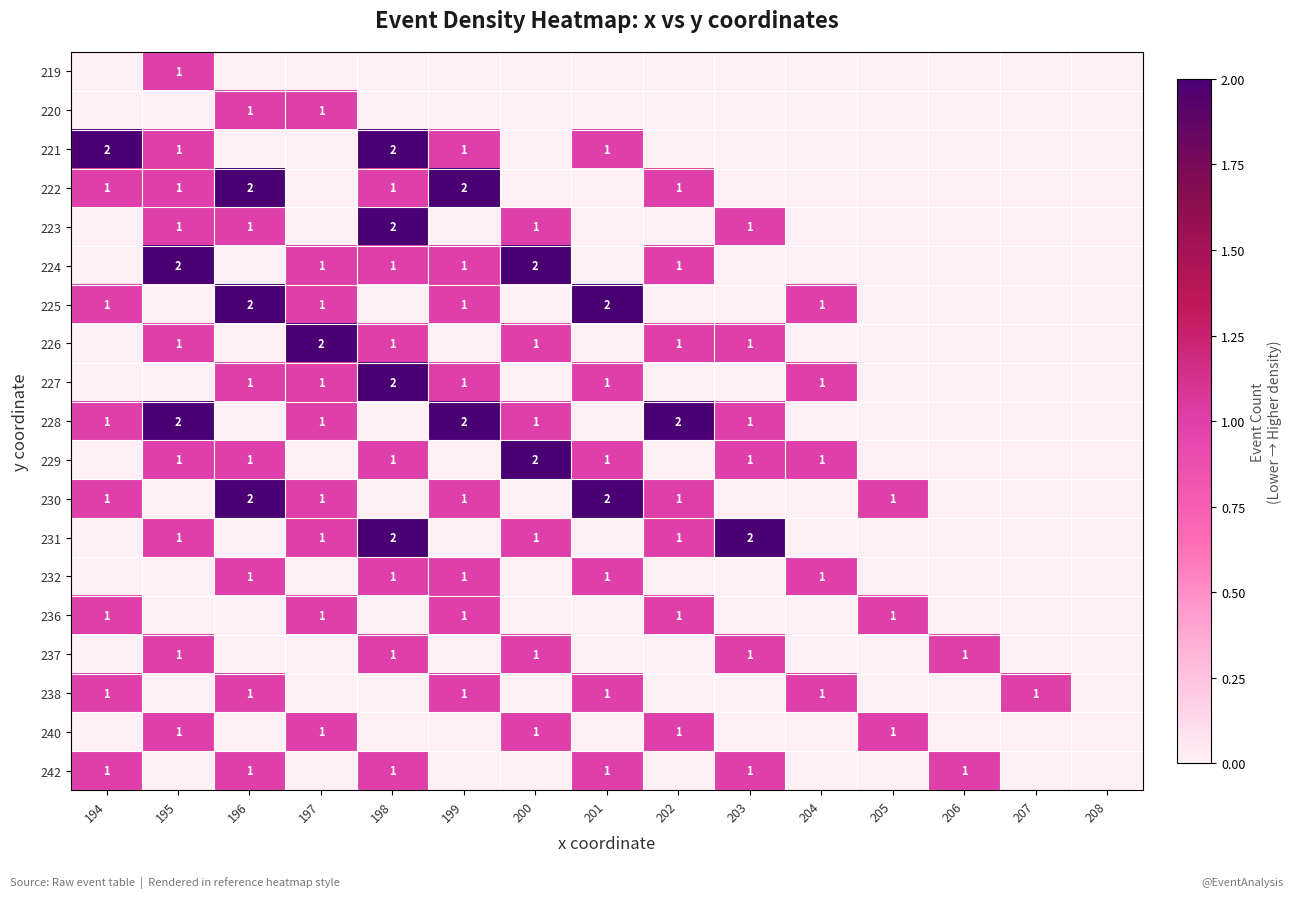

True or false: 242 has a value of 1 at 206.

True